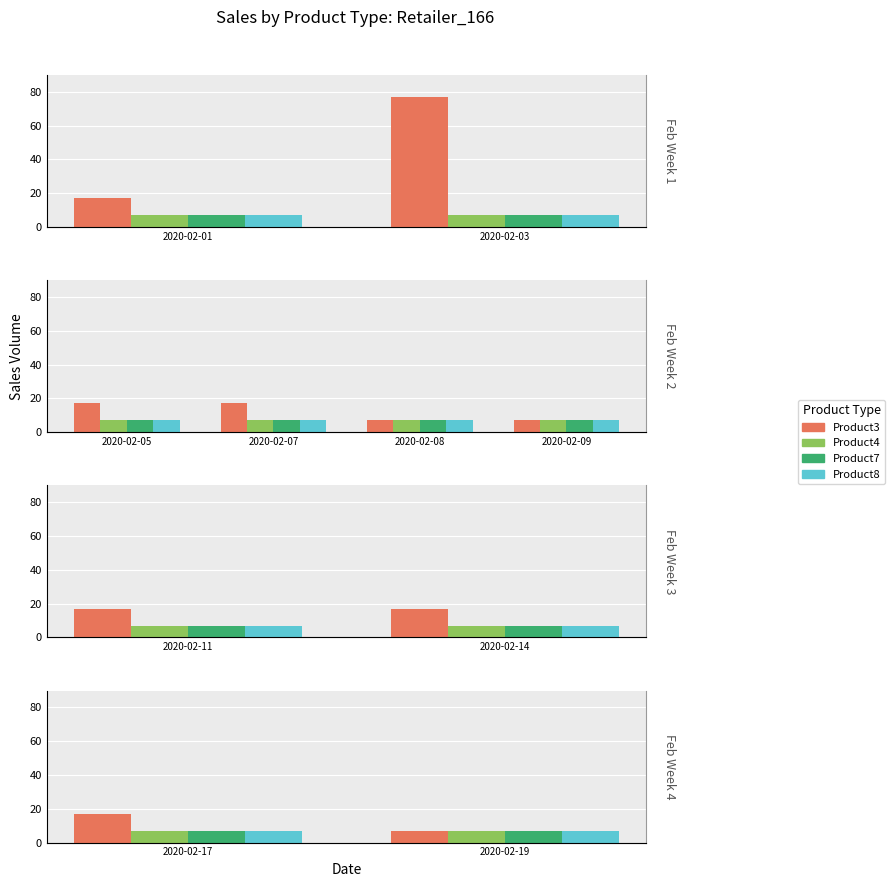

List the series in order of their peak value, highest first.

Product3, Product4, Product7, Product8